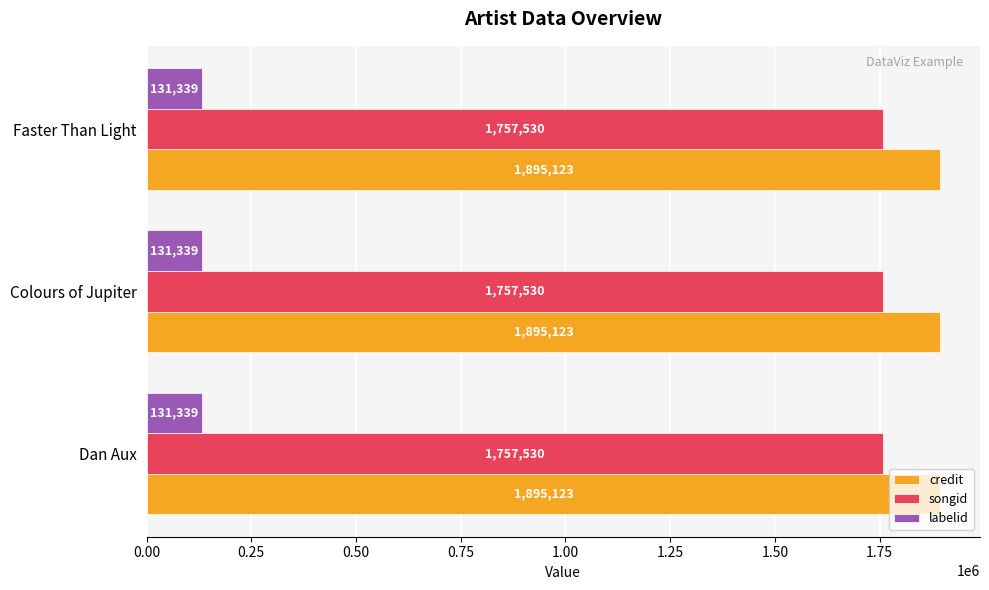

The value of songid at Dan Aux is 1757530. True or false?

True